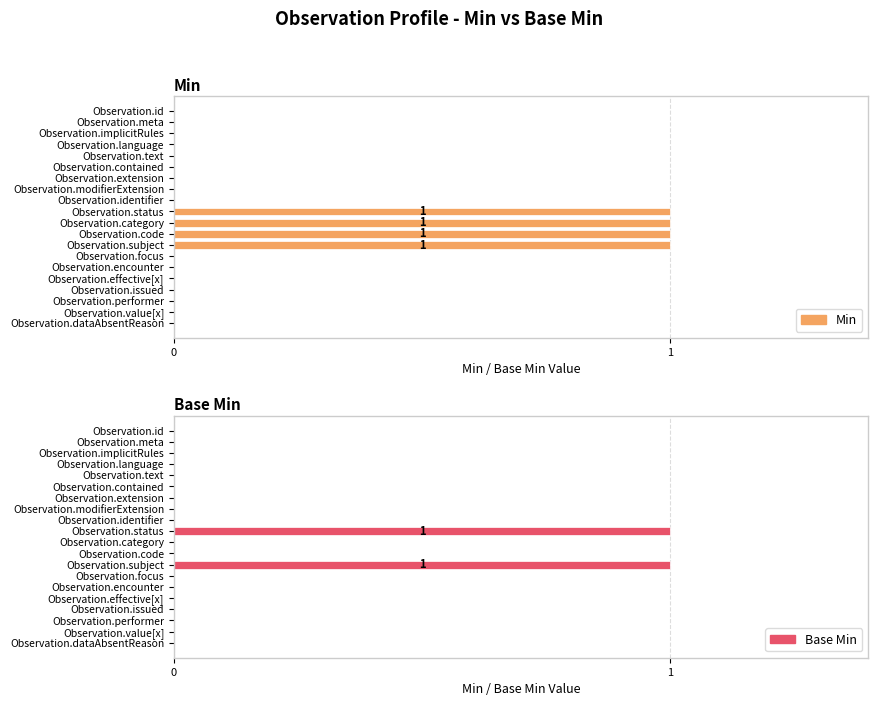

Reading left to right, transcribe all the data shown in this chart.

Min: 0	0	0	0	0	0	0	0	0	1	1	1	1	0	0	0	0	0	0	0
Base Min: 0	0	0	0	0	0	0	0	0	1	0	0	1	0	0	0	0	0	0	0